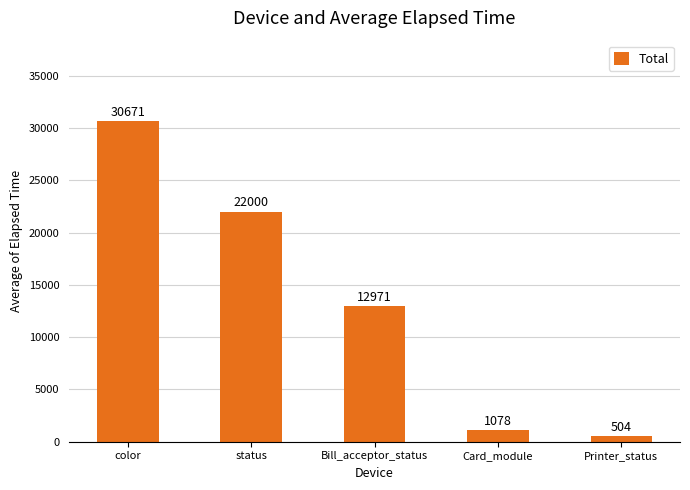

Count the number of data series in this chart.

1